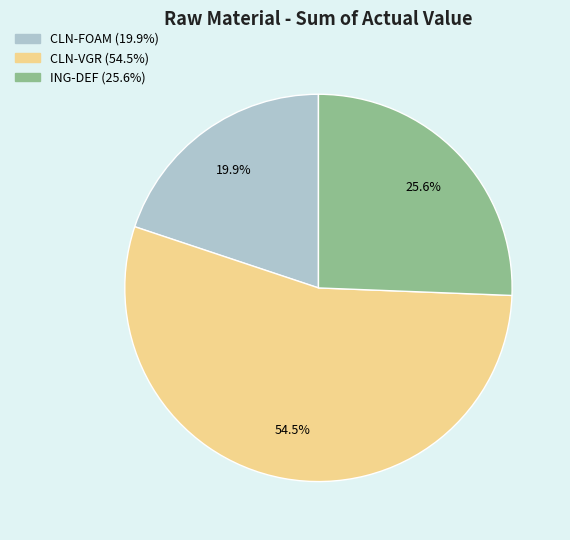

To the nearest percent, what is the difference between the CLN-FOAM and CLN-VGR slice percentages?

35%